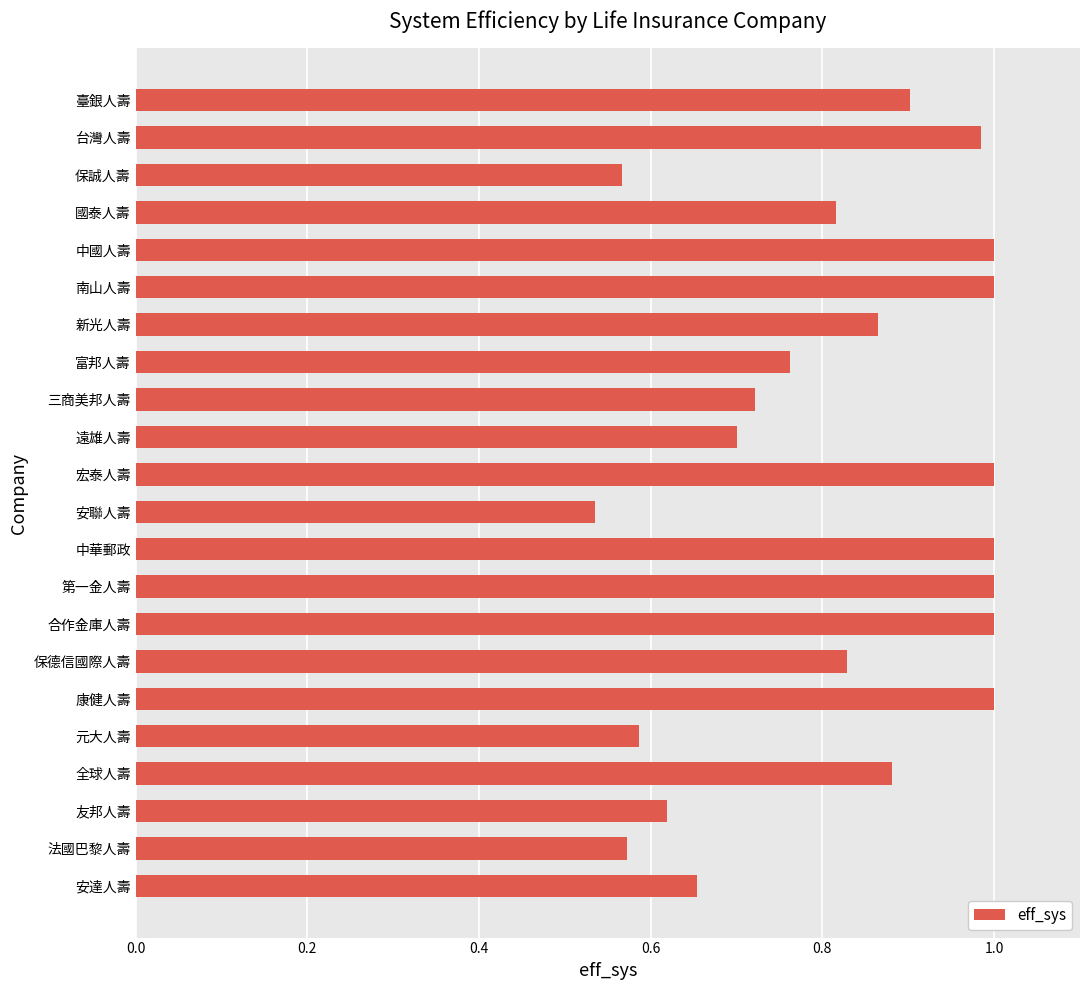

Between 臺銀人壽 and 保誠人壽, which is larger?

臺銀人壽